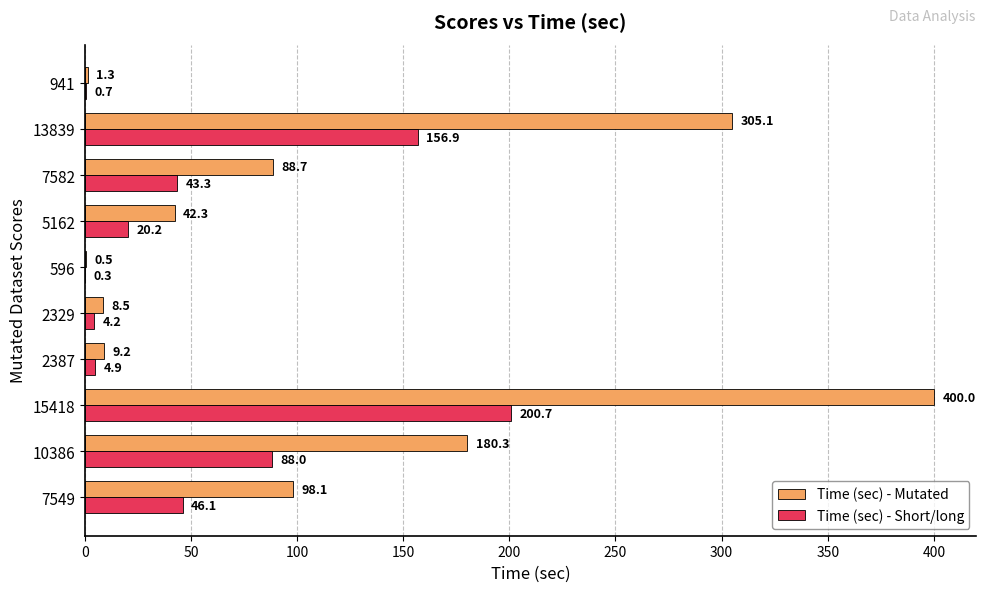

Where is Time (sec) - Short/long nearest to the value 100?

10386